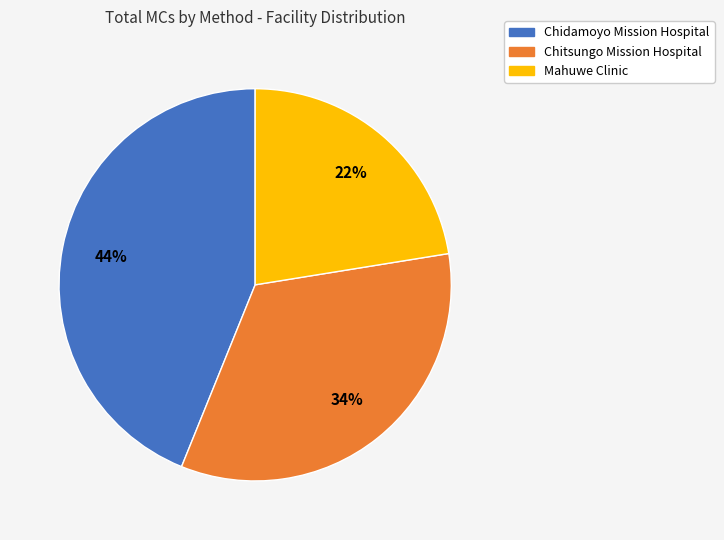

Does any single category account for the majority?

No